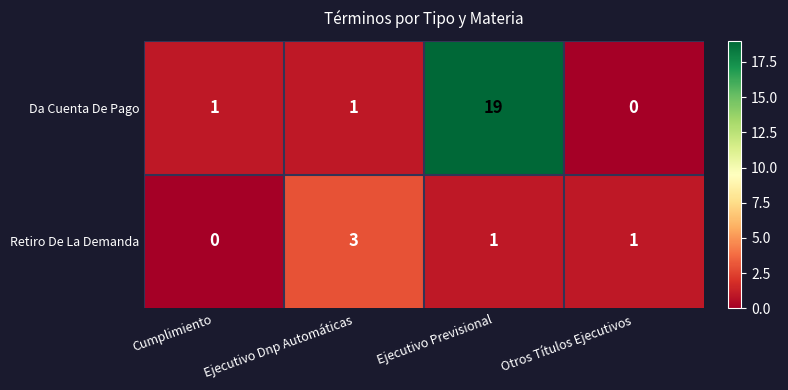

List the series in order of their overall mean, highest first.

Da Cuenta De Pago, Retiro De La Demanda